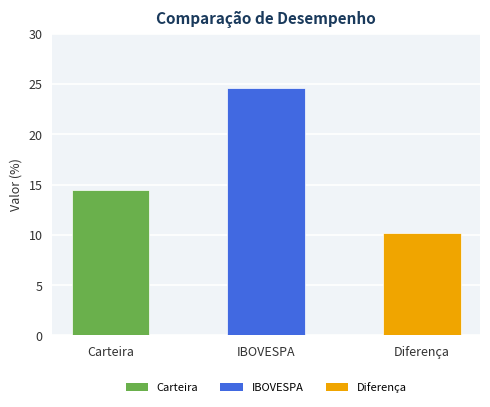

Reading left to right, transcribe all the data shown in this chart.

14.5	24.6	10.1